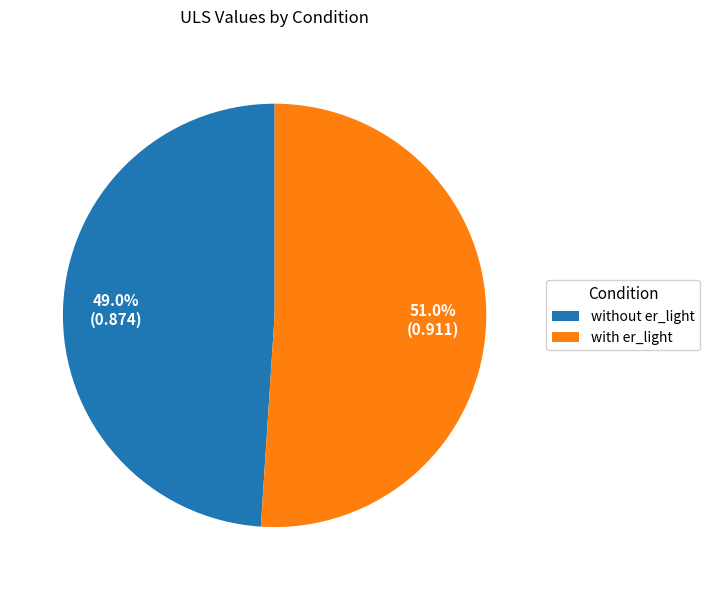

Do with er_light and without er_light together represent more than half of the pie?

Yes